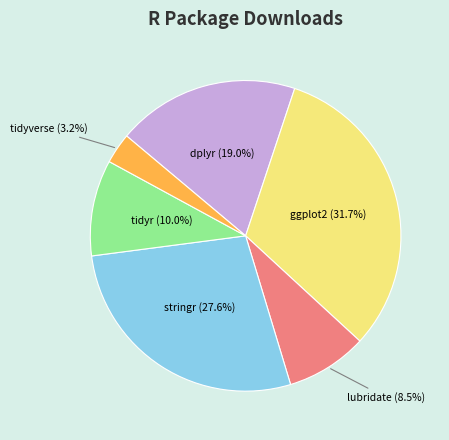

To the nearest percent, what percentage of the pie is tidyr?

10%